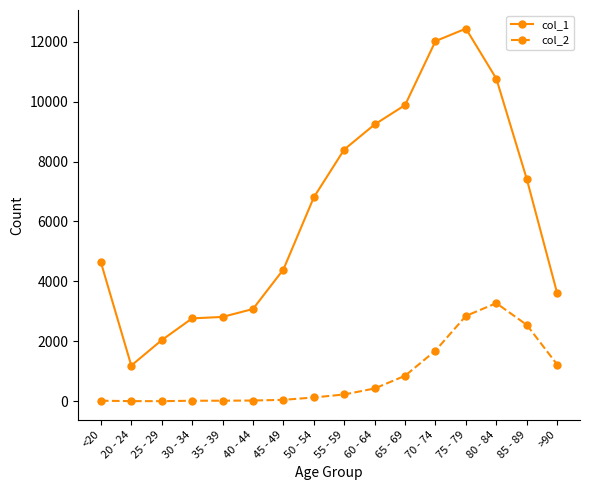

At which label does col_1 reach its peak?

75 - 79